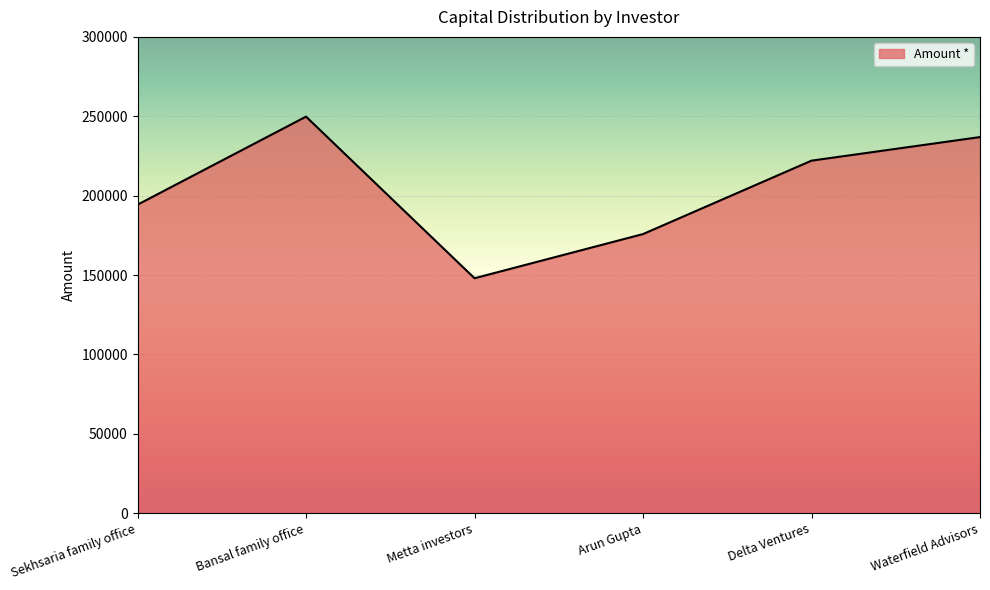

What is the approximate value at Bansal family office, to the nearest 100?

249800